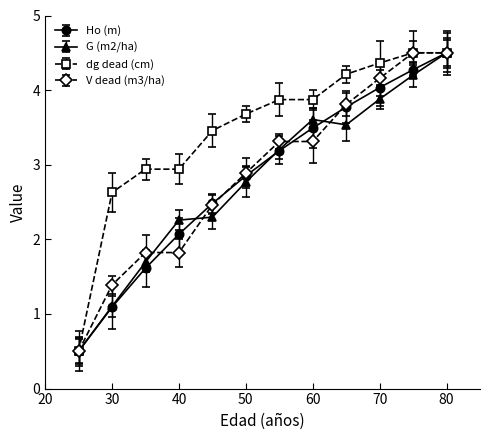

What is the greatest value displayed?

4.5